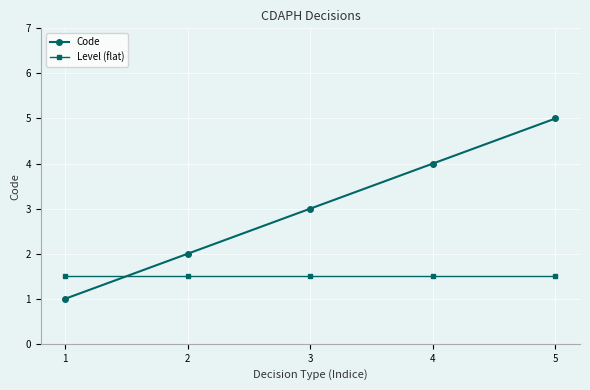

At which category is the sum across all series the highest?

5